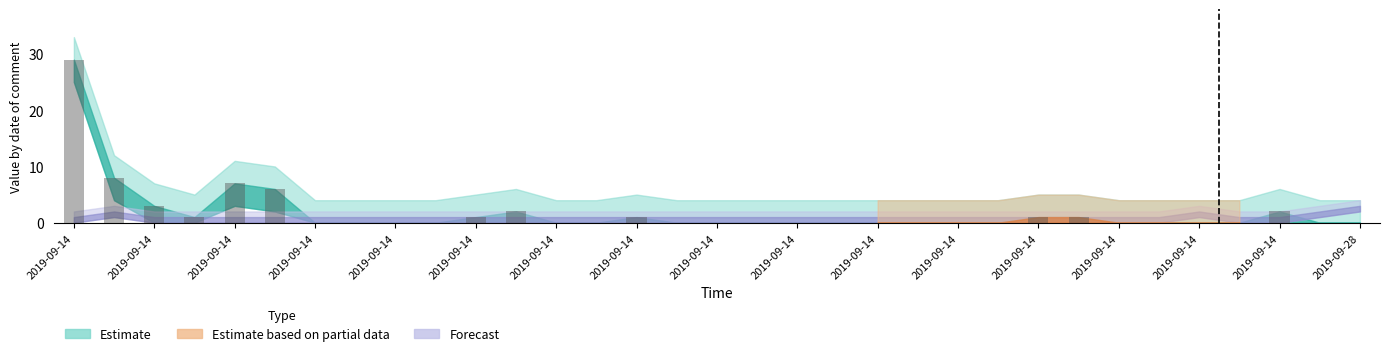

What is the sum of all values?

62